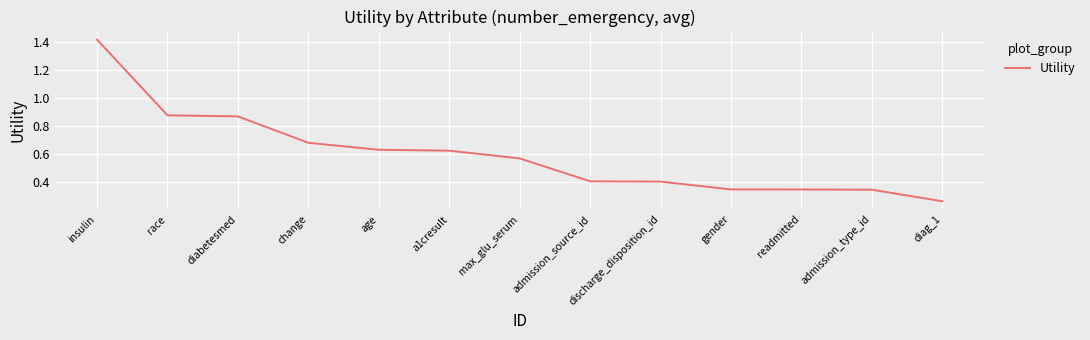

The value at readmitted is 0.5. True or false?

False